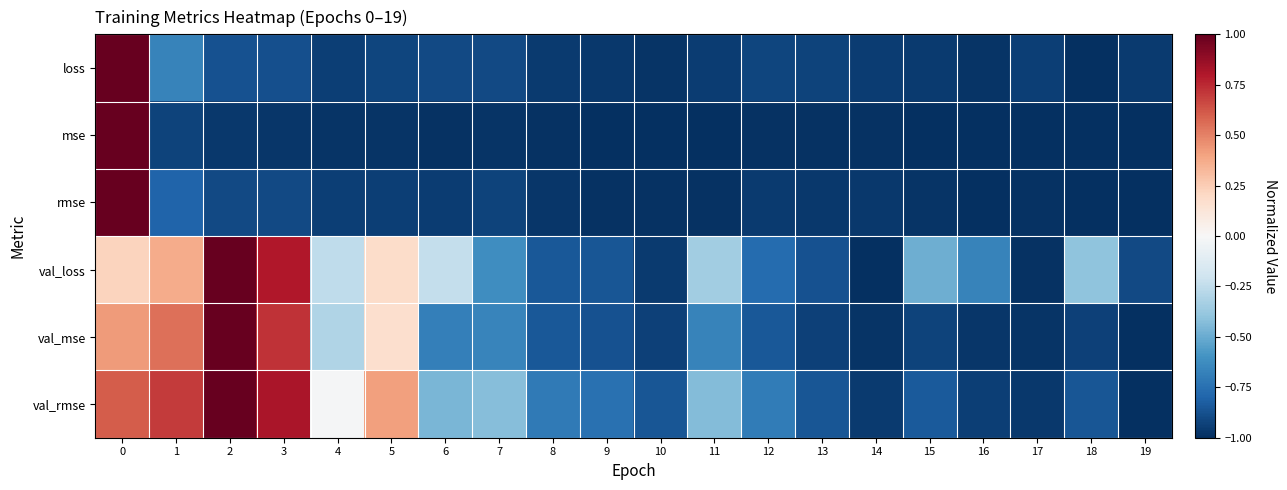

Rank the series by their maximum value, from highest to lowest.

row_0, row_1, row_2, row_3, row_4, row_5